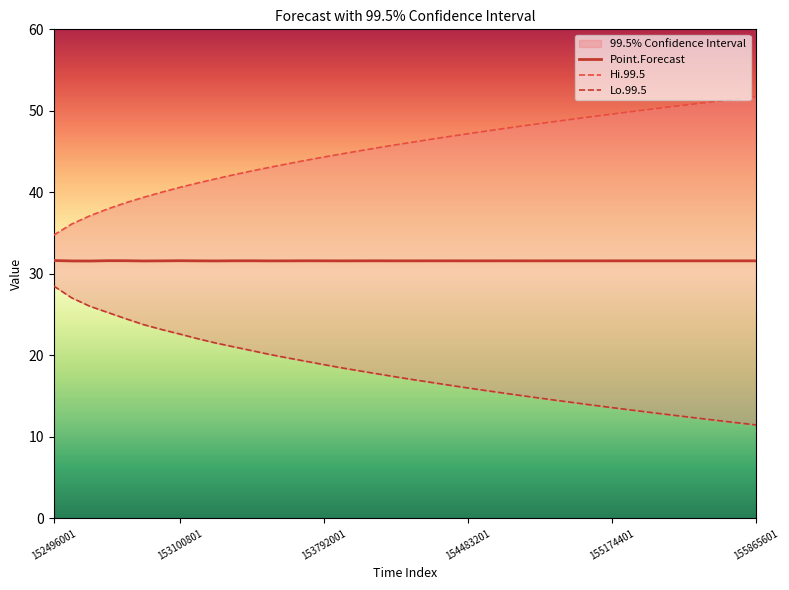

Which series has the largest range (max minus min)?

Lo.99.5